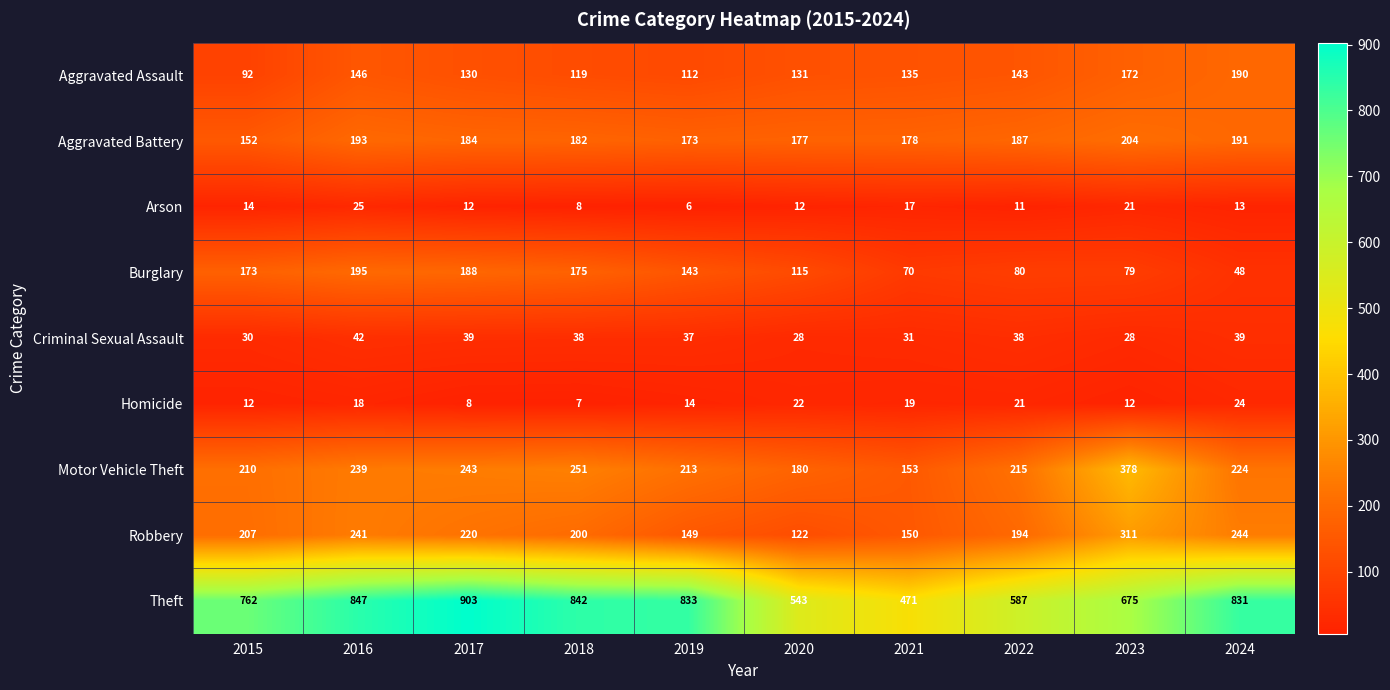

True or false: Robbery has a value of 246 at 2019.

False